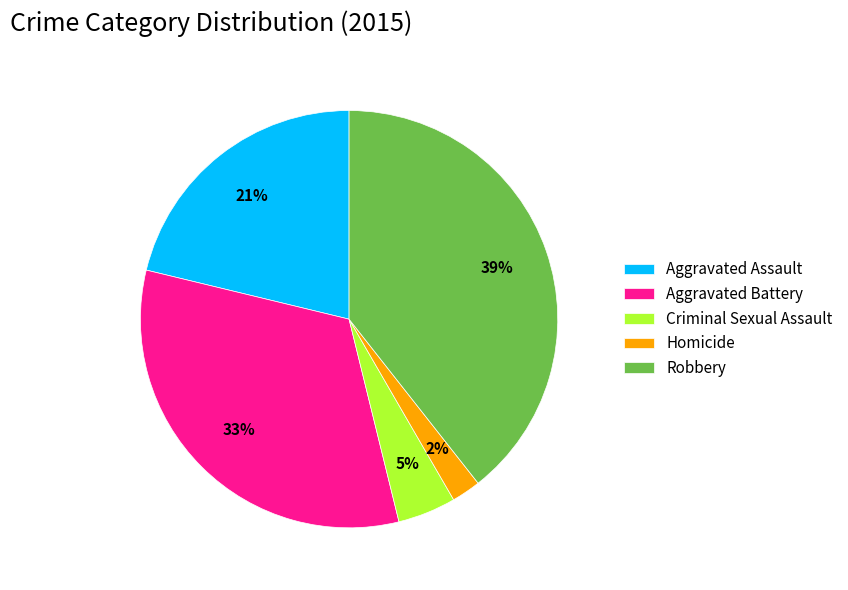

Which has a higher value, Homicide or Aggravated Assault?

Aggravated Assault